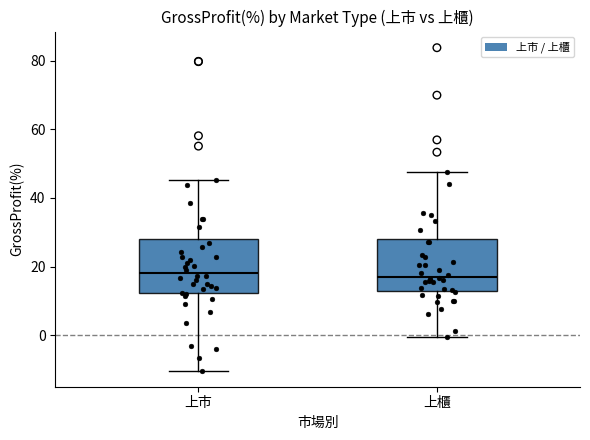

Reading left to right, transcribe this box plot: for each box, give where its median line is, the range the box spans, and where its two whiskers end, as read against the y-axis. The values are not printed on the chart, so give them approximately, as read against the axis.

上市: median 18, box 12 to 28, whiskers -10 to 46
上櫃: median 18, box 14 to 28, whiskers 0 to 48